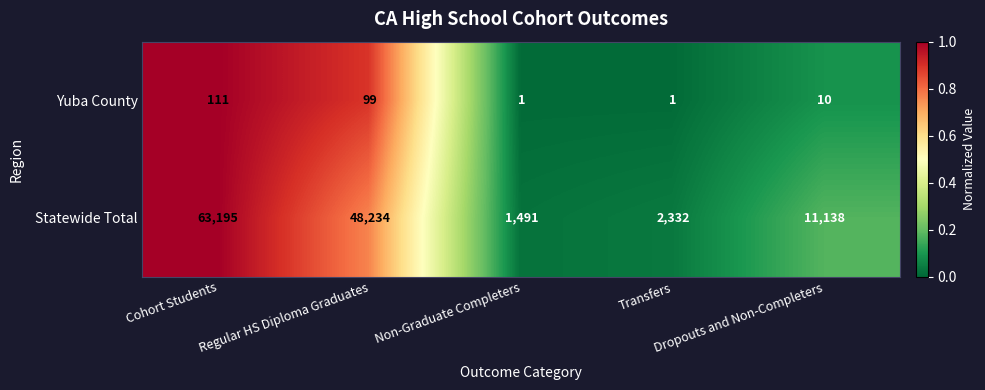

What is the highest value of the Statewide Total series?

63195